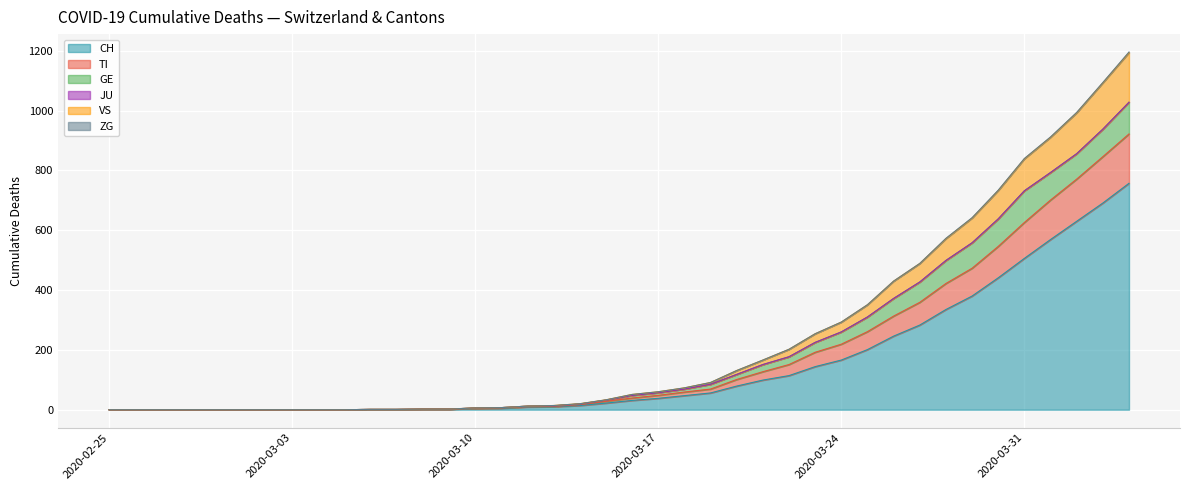

What value does the CH series have at 2020-03-26?

246